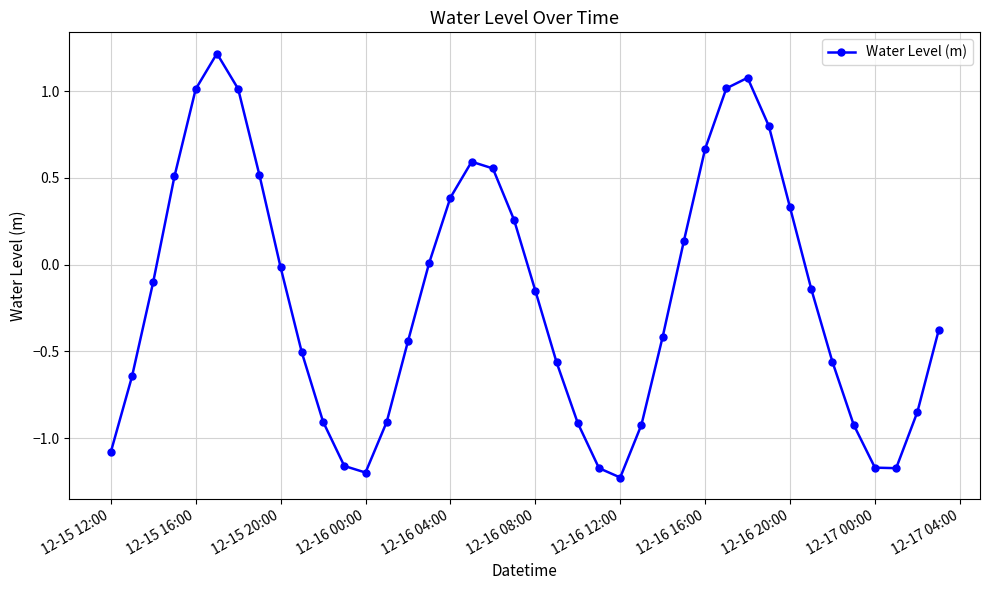

True or false: the data has more than 2 interior local peaks.

True